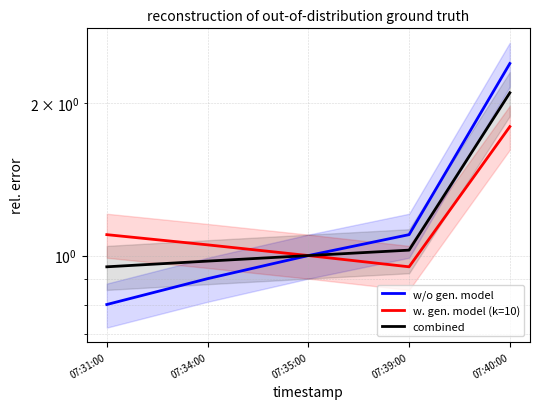

True or false: w. gen. model (k=10) and combined cross at least once.

False